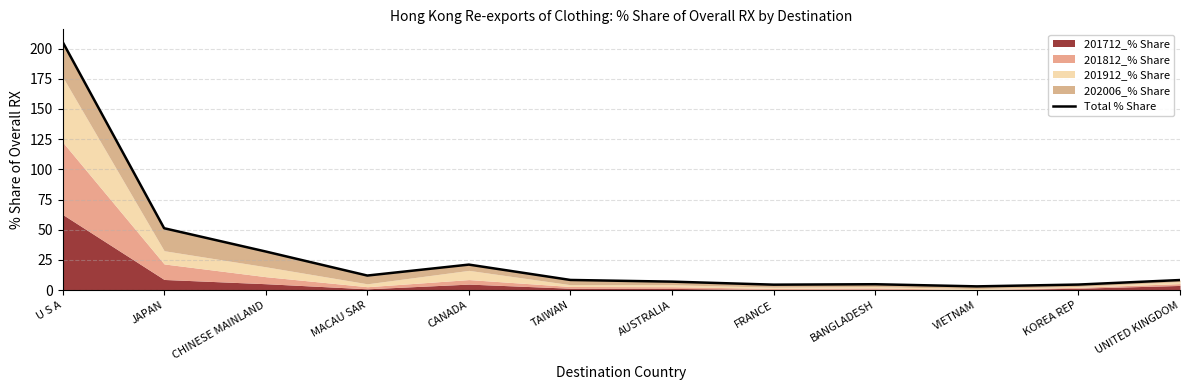

Rank the categories by value from highest to lowest.

U S A, JAPAN, CHINESE MAINLAND, CANADA, MACAU SAR, TAIWAN, UNITED KINGDOM, AUSTRALIA, BANGLADESH, KOREA REP, FRANCE, VIETNAM